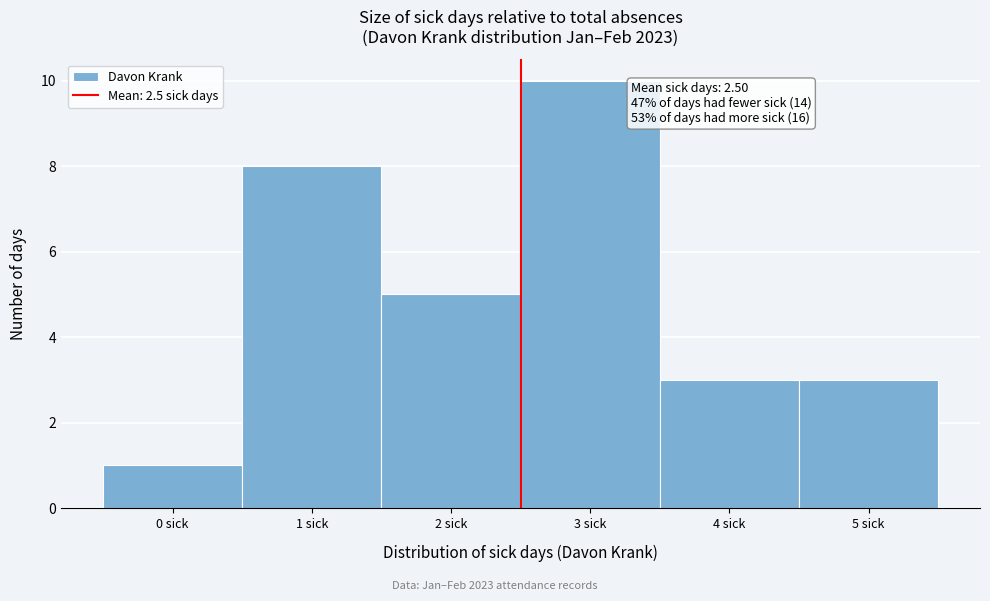

Which range on the x-axis has the tallest bar?

2.5 to 3.5